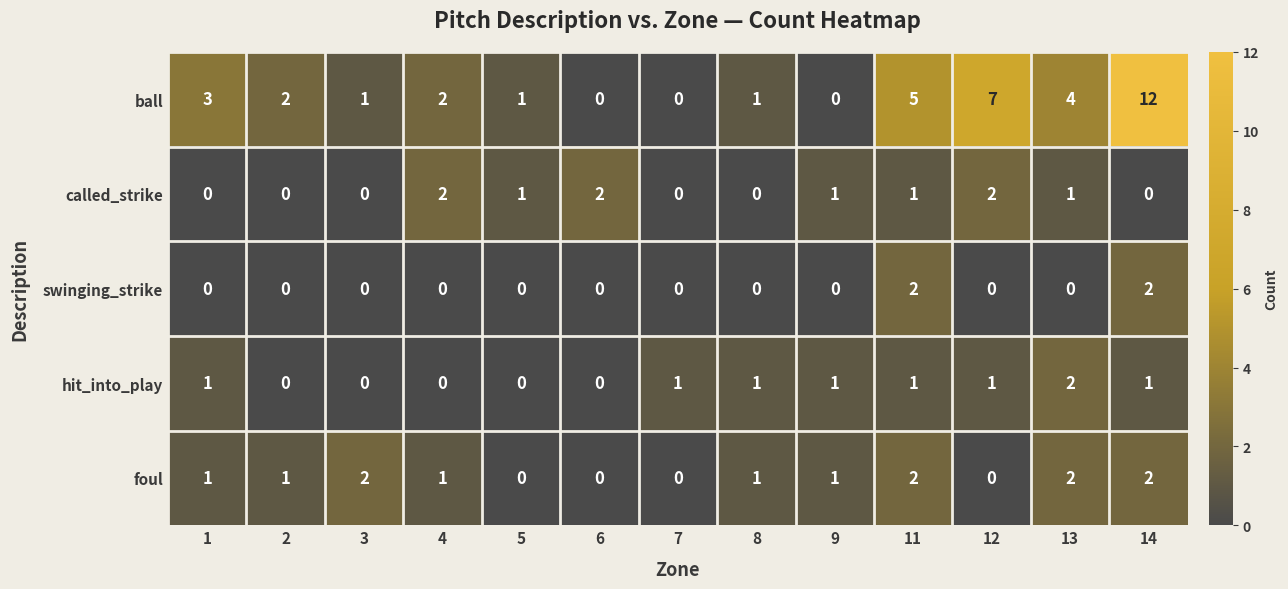

Is it true that ball equals 7 at 13?

False